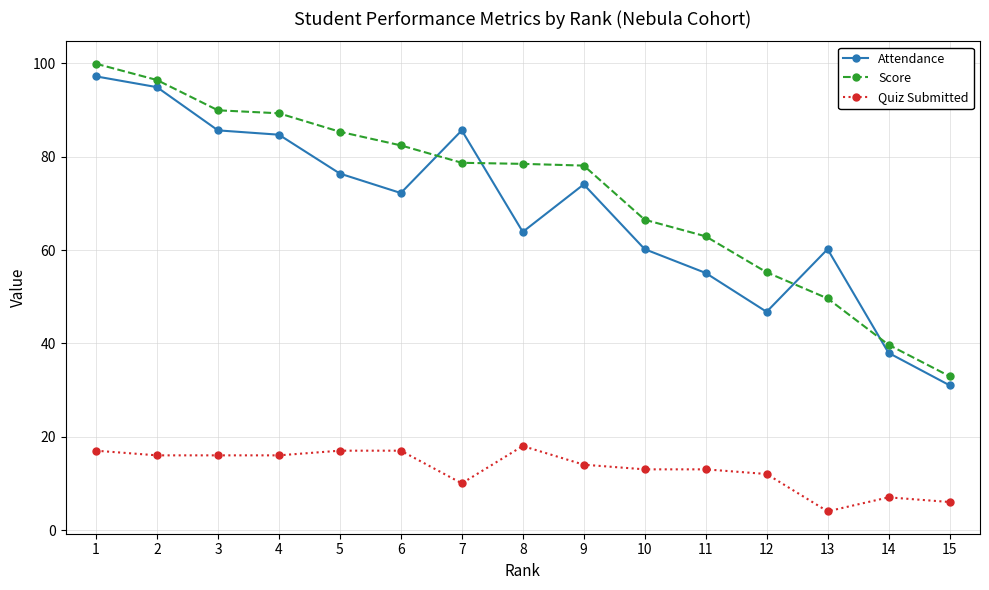

What is the spread (max minus min) of values at 14?

32.7